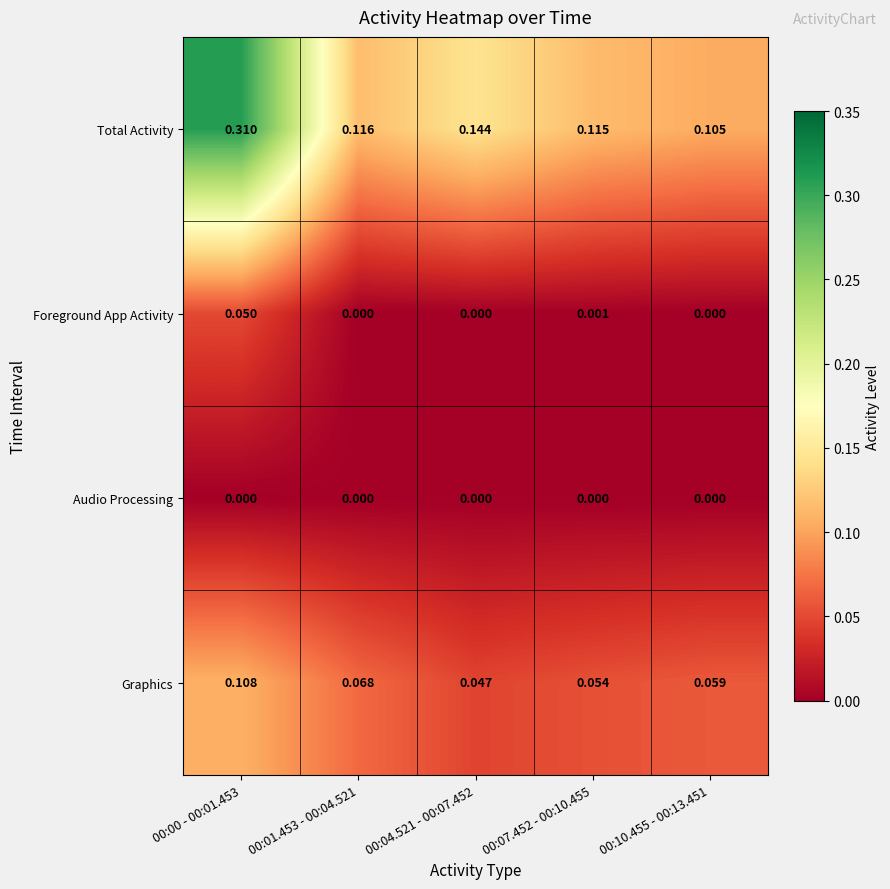

Which series has the widest spread of values?

Total Activity